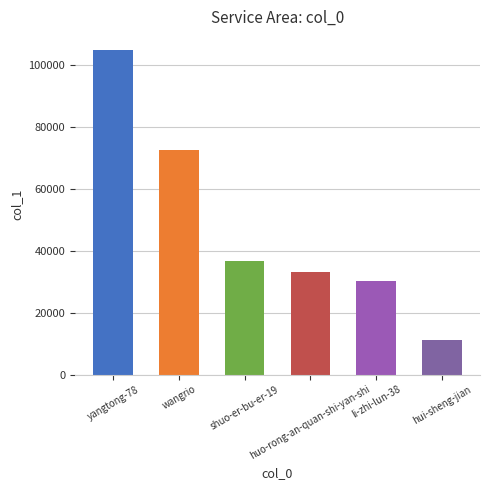

Count the number of categories in the chart.

6